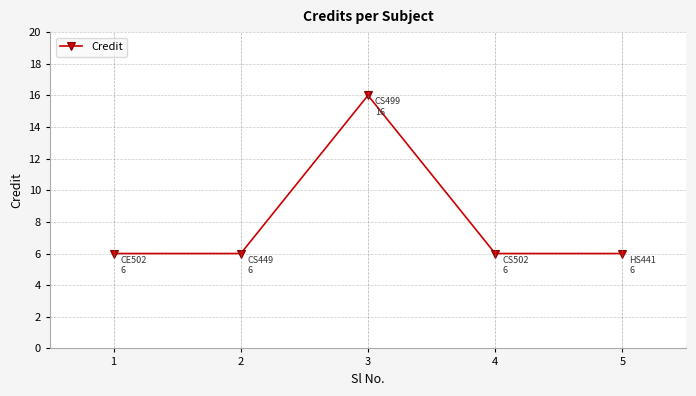

What is the greatest value displayed?

16